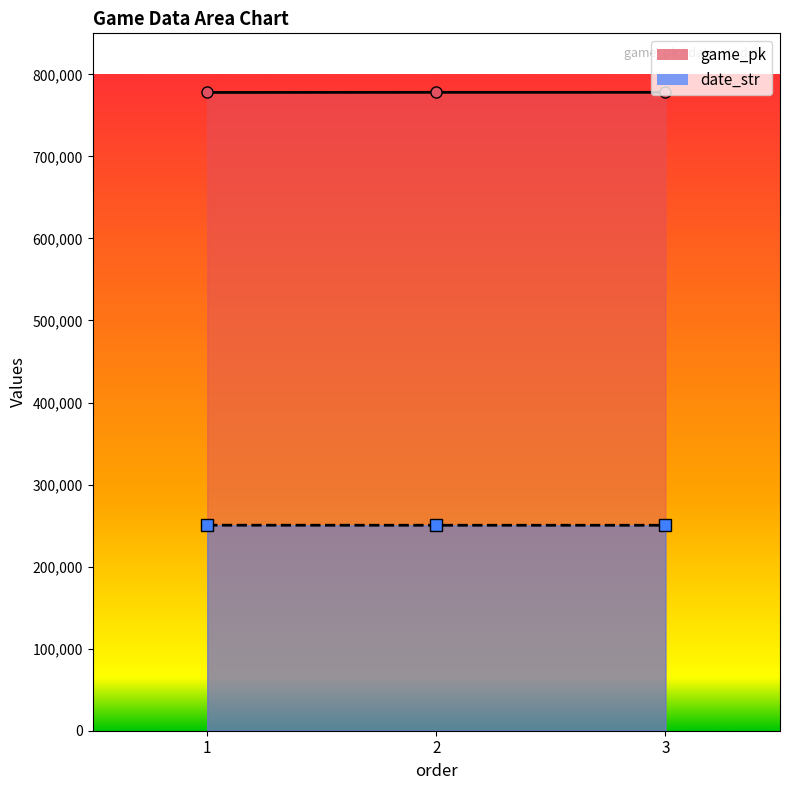

Reading left to right, what are all the values shown in this chart?

game_pk: 1=777937	2=778109	3=778123
date_str: 1=250513	2=250430	3=250429